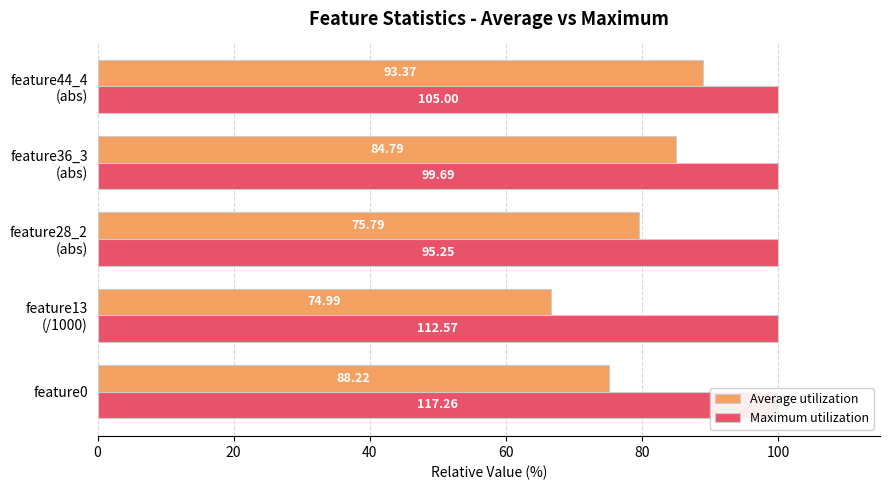

How many groups of bars are there?

5